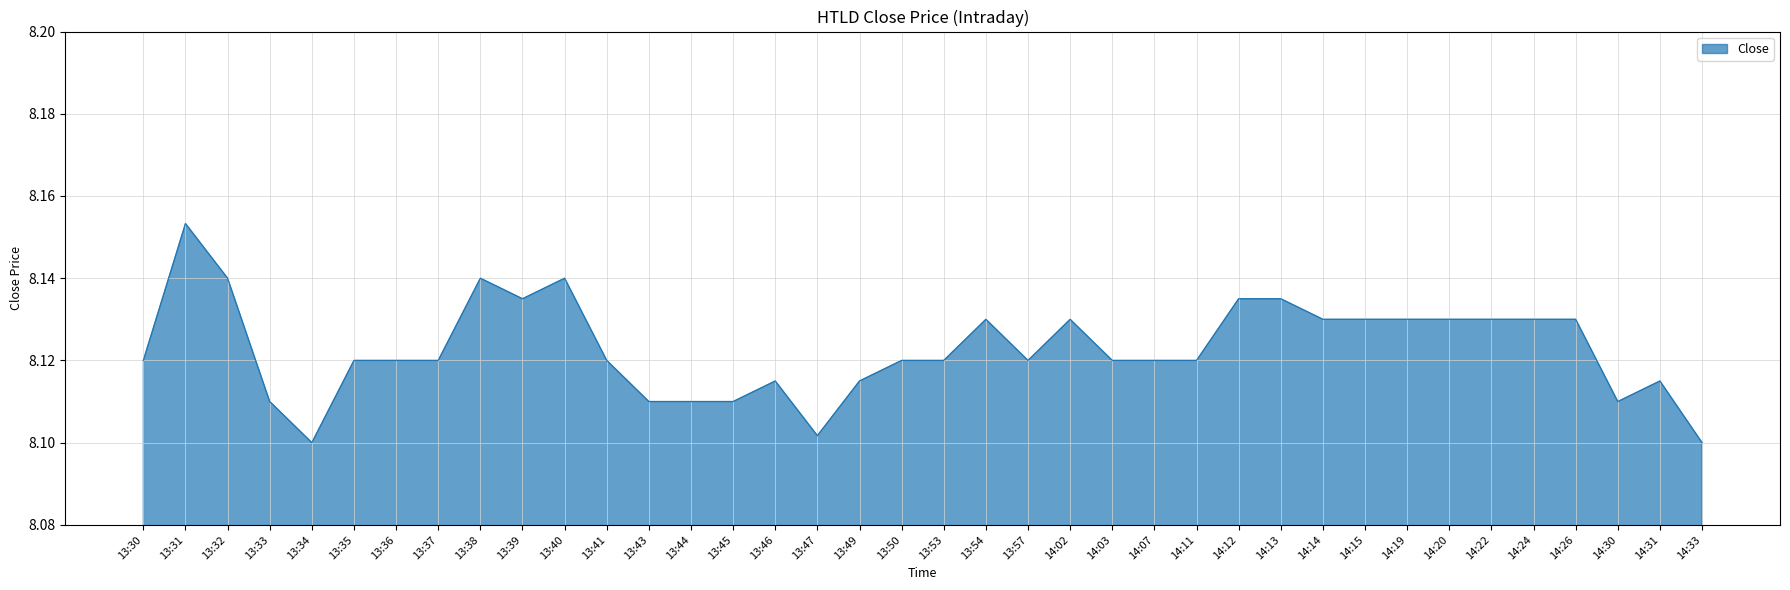

Which label corresponds to the largest value in the chart?

13:31